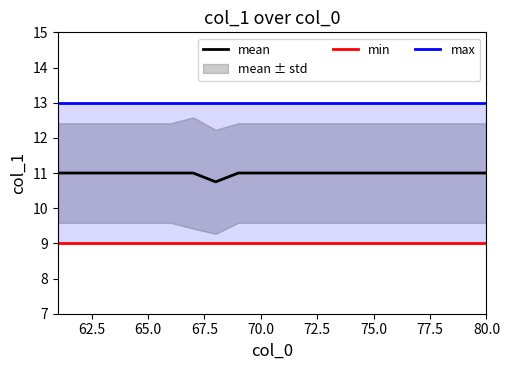

What is the approximate value of mean at 70.0?

11.0